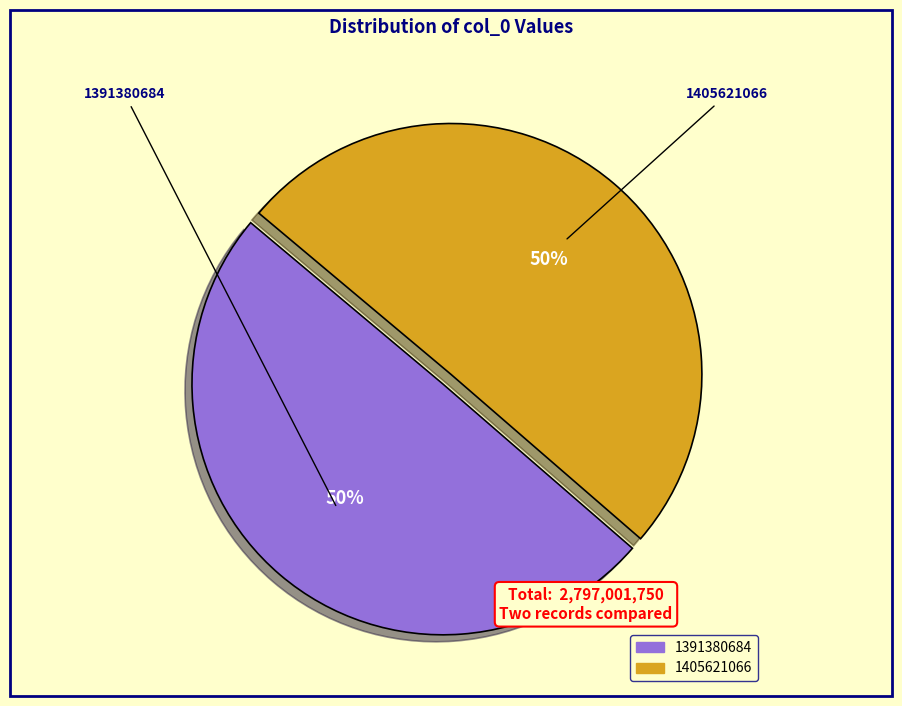

Do 1405621066 and 1391380684 together represent more than half of the pie?

Yes